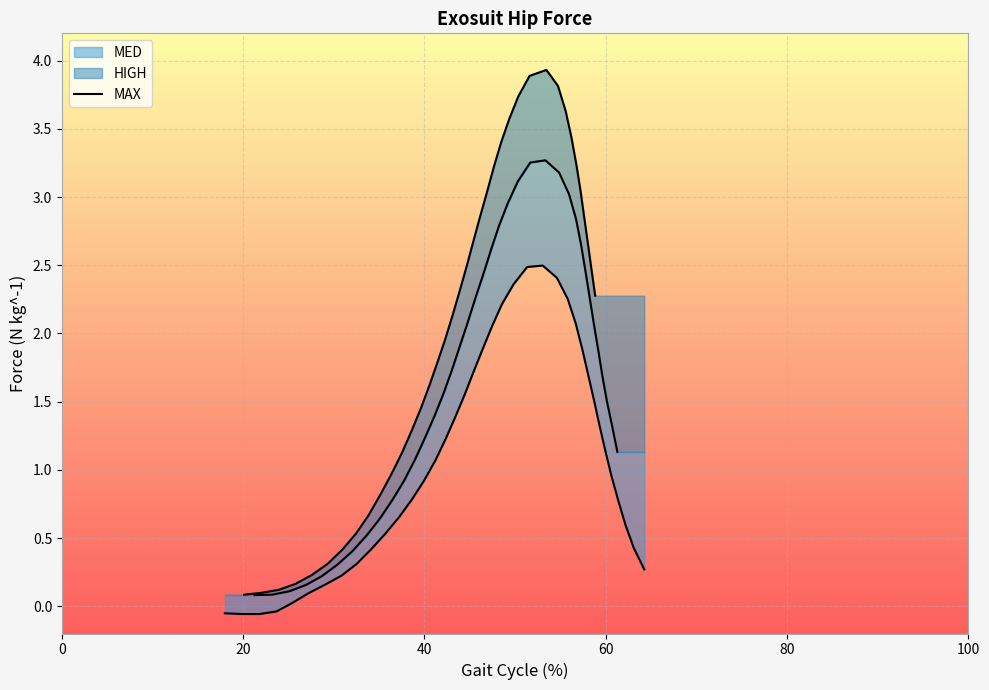

What is the greatest value displayed?

3.9